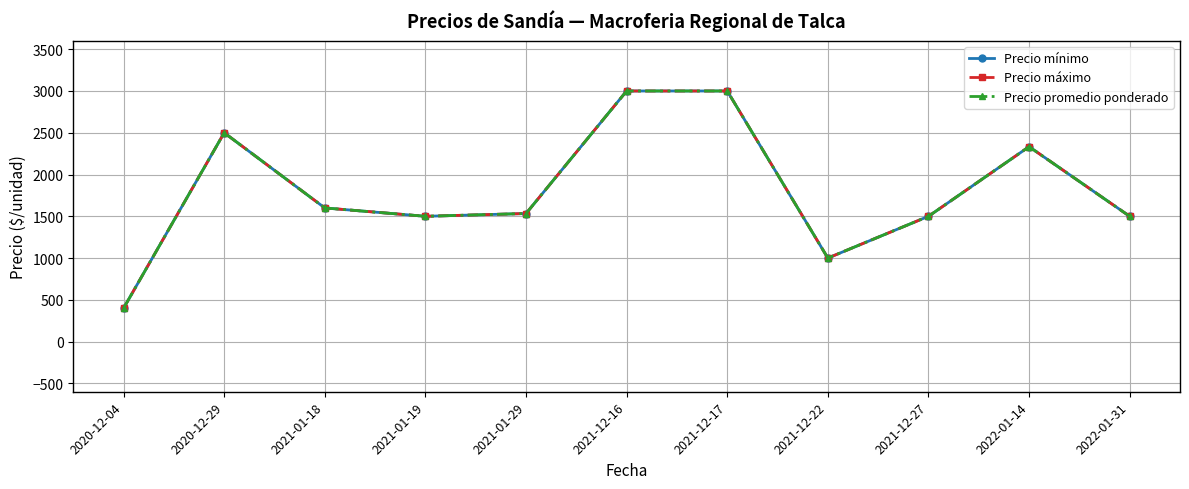

List the labels in order of Precio mínimo value, largest first.

2021-12-16, 2021-12-17, 2020-12-29, 2022-01-14, 2021-01-18, 2021-01-29, 2021-01-19, 2021-12-27, 2022-01-31, 2021-12-22, 2020-12-04